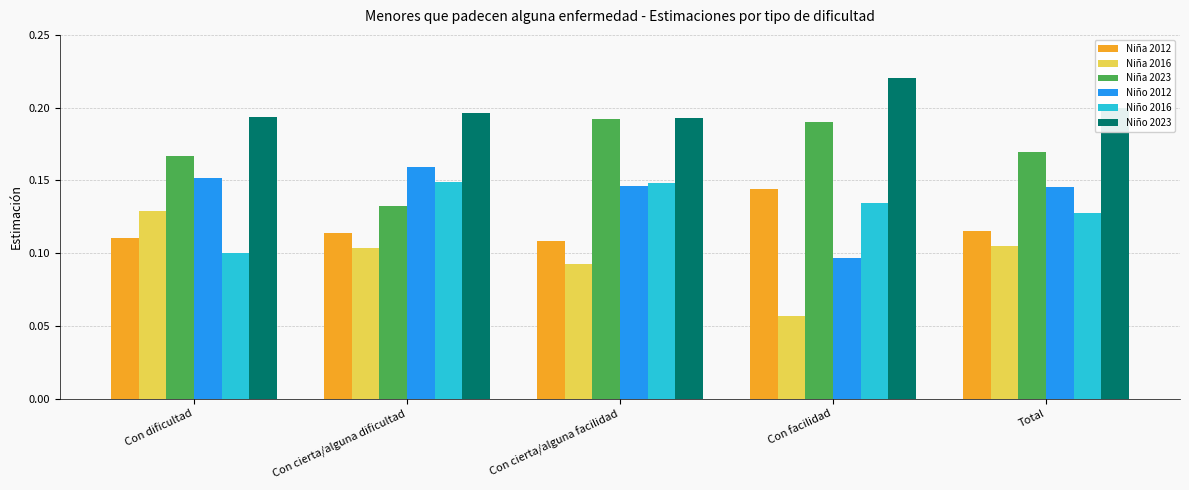

Rank the series at Con dificultad from highest to lowest value.

Niño 2023, Niña 2023, Niño 2012, Niña 2016, Niña 2012, Niño 2016